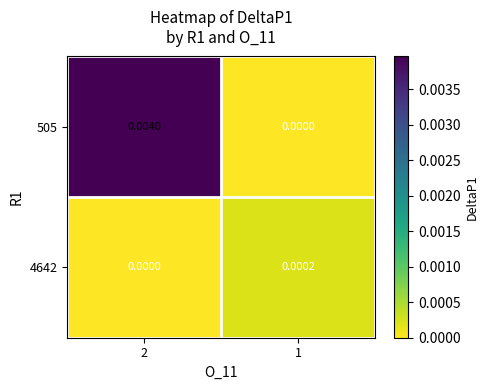

At which category is the sum across all series the highest?

2